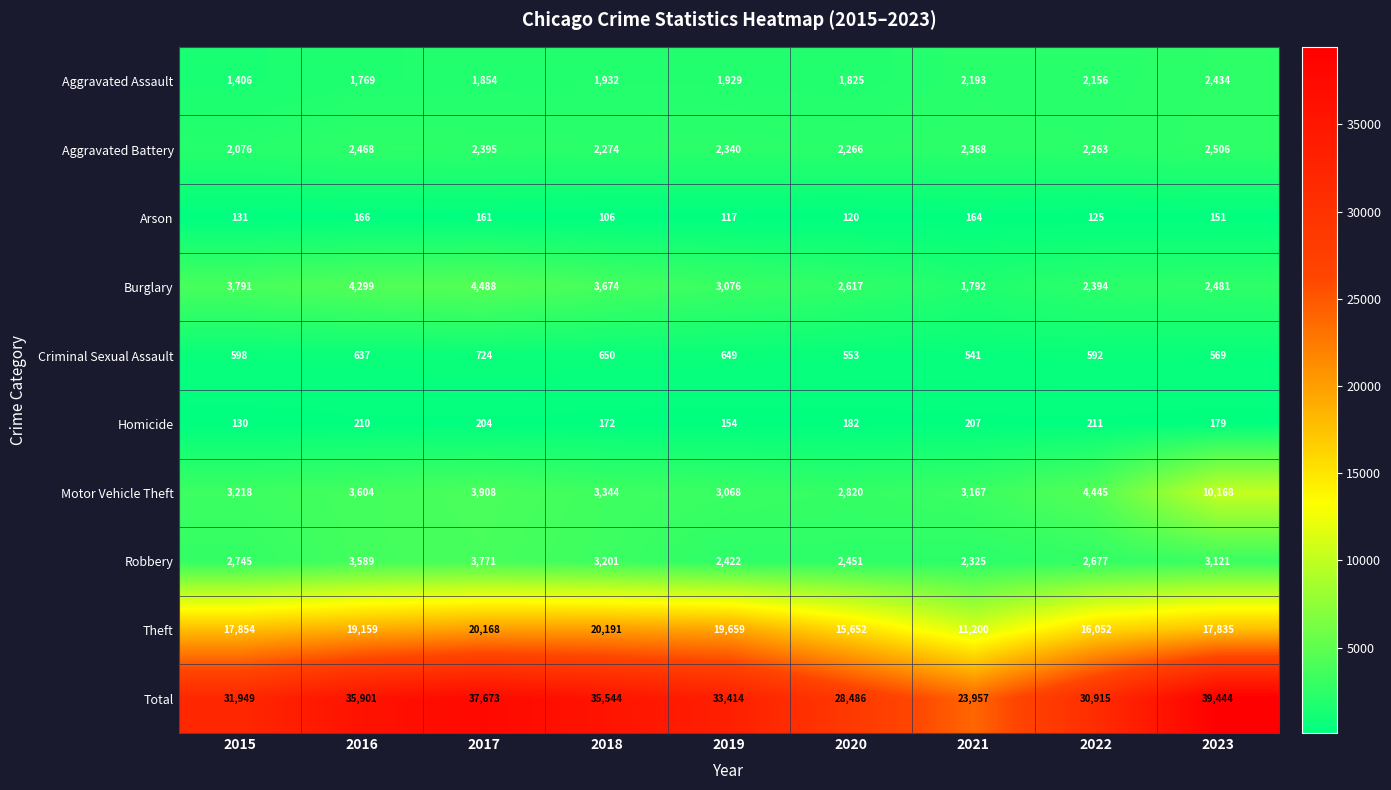

Which label corresponds to the largest value in the chart?

2023